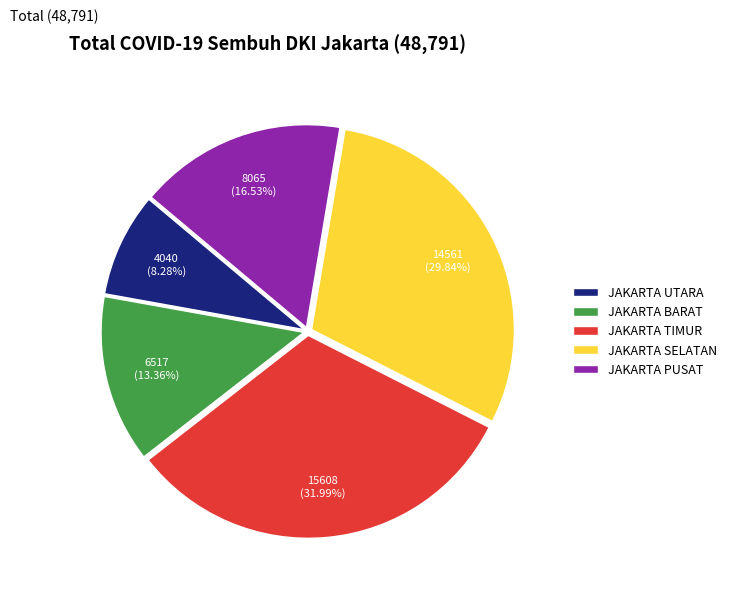

What is the ratio of the value at JAKARTA TIMUR to the value at JAKARTA UTARA?

3.9